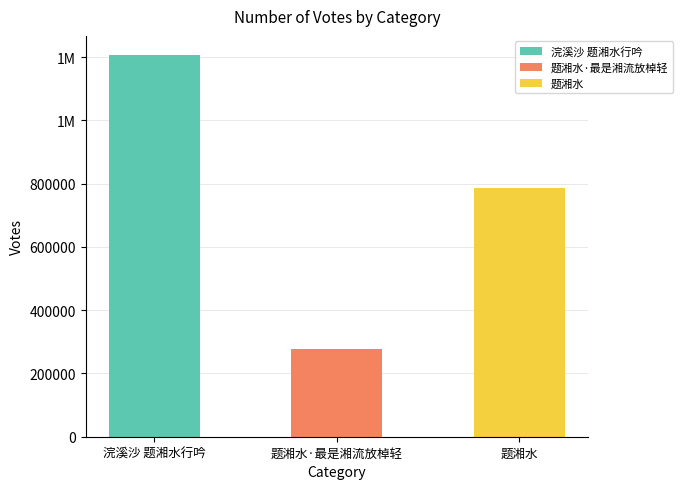

Which has a higher value, 浣溪沙 题湘水行吟 or 题湘水?

浣溪沙 题湘水行吟